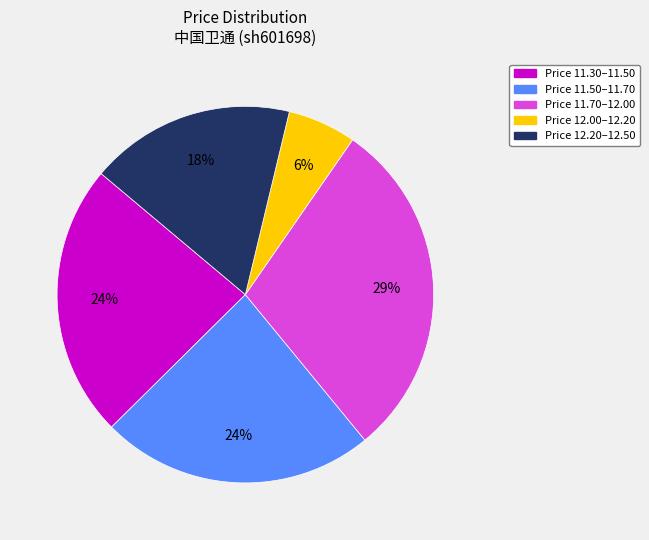

To the nearest percent, what is the average slice percentage?

20%